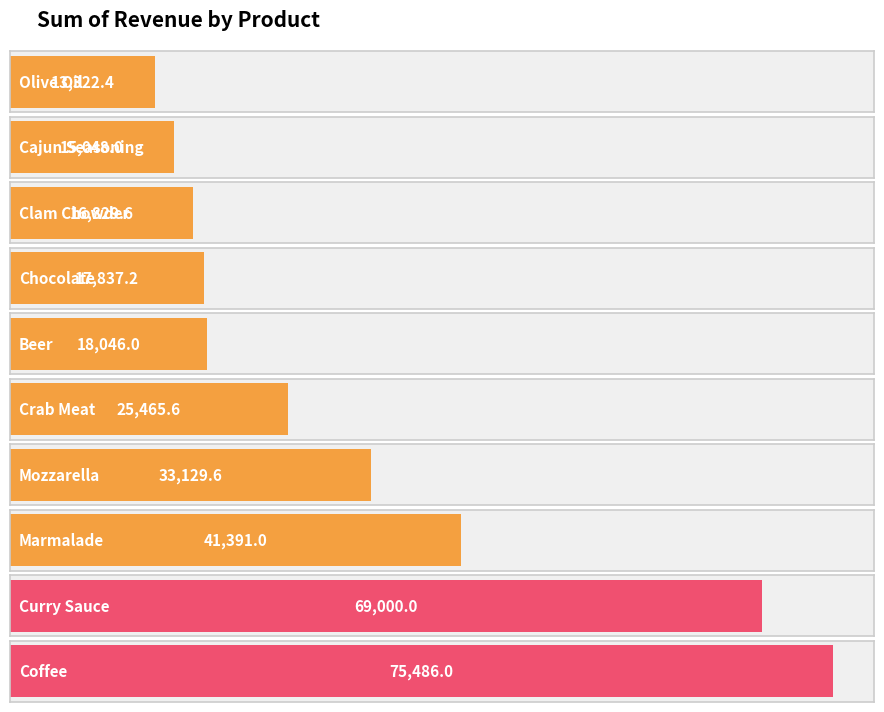

Reading left to right, list all the values displayed in this chart.

13322.4	15048.0	16829.6	17837.2	18046.0	25465.6	33129.6	41391.0	69000.0	75486.0